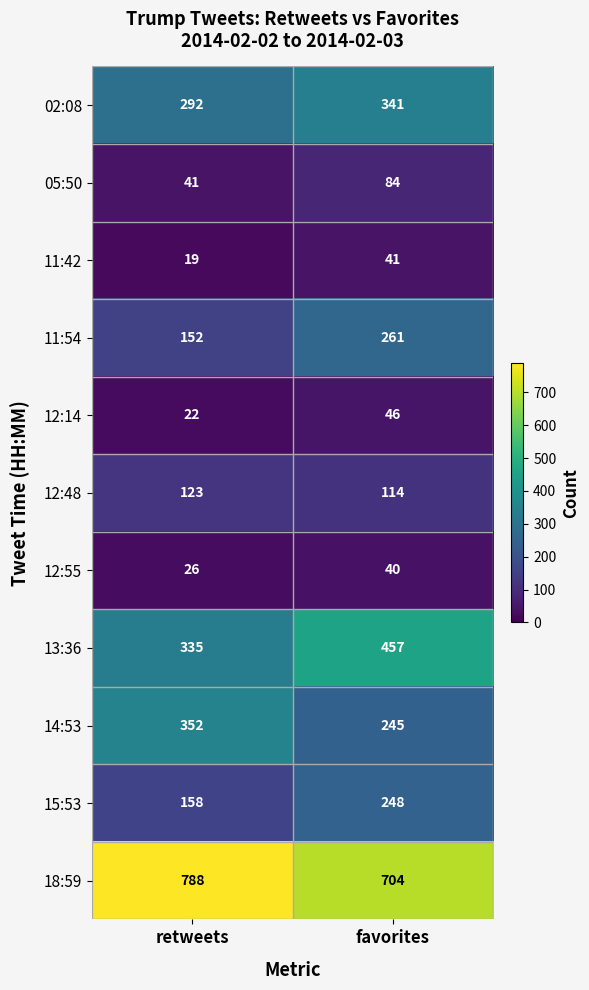

Reading left to right, list all the values displayed in this chart.

02:08: retweets=292	favorites=341
05:50: retweets=41	favorites=84
11:42: retweets=19	favorites=41
11:54: retweets=152	favorites=261
12:14: retweets=22	favorites=46
12:48: retweets=123	favorites=114
12:55: retweets=26	favorites=40
13:36: retweets=335	favorites=457
14:53: retweets=352	favorites=245
15:53: retweets=158	favorites=248
18:59: retweets=788	favorites=704